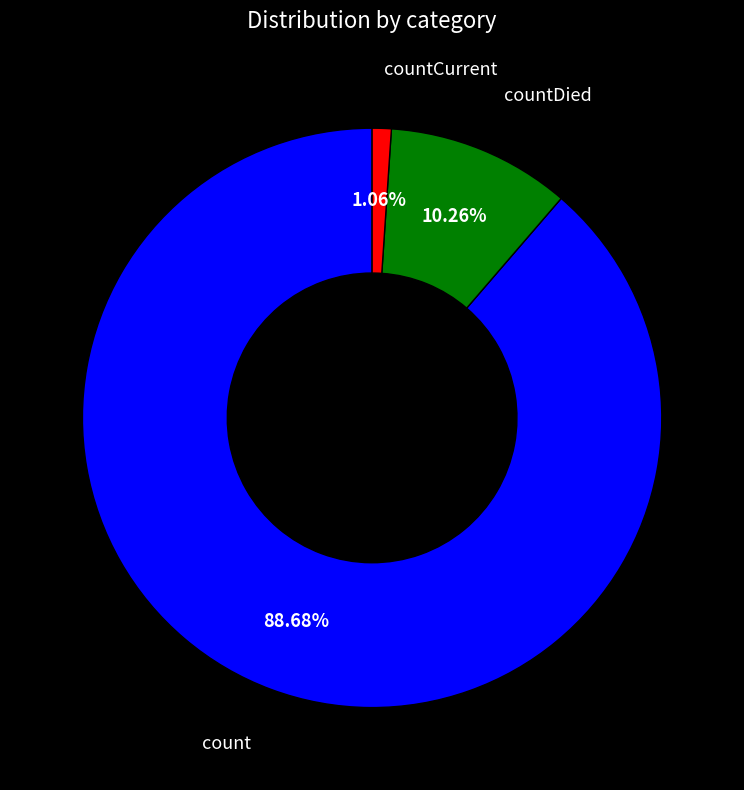

Is there any slice that represents more than half of the pie?

Yes